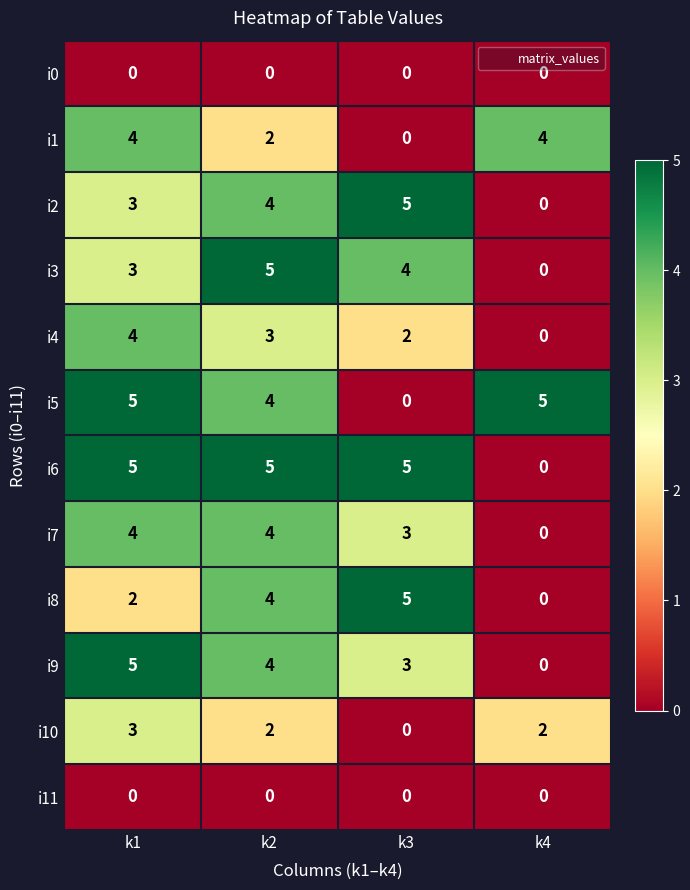

Is it true that i4 equals 2 at k3?

True